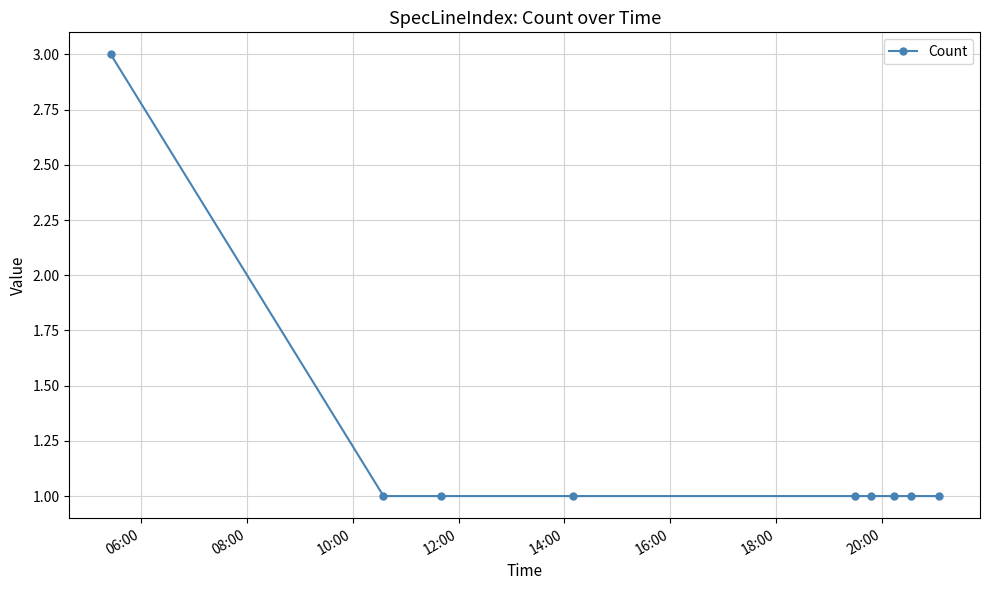

What is the greatest value displayed?

3